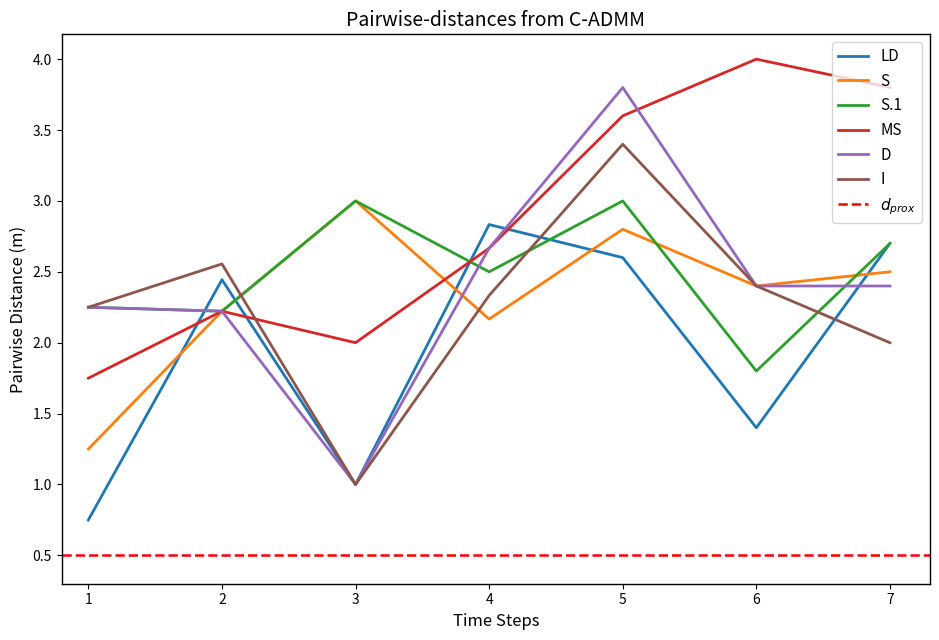

At which label does MS reach its peak?

6